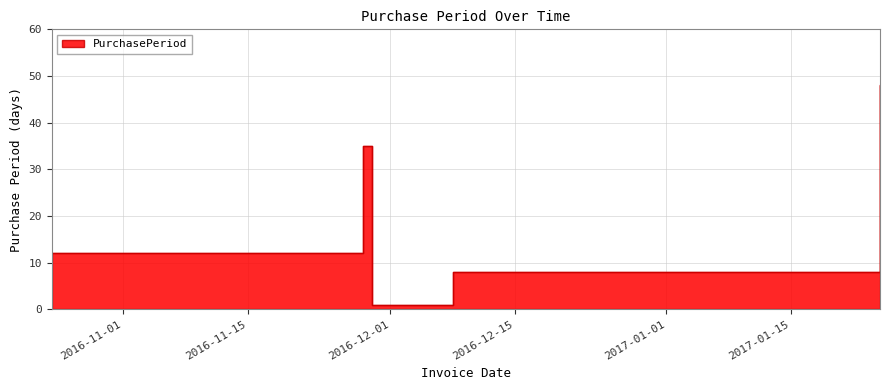

Reading left to right, transcribe all the data shown in this chart.

12	35	1	1	8	48